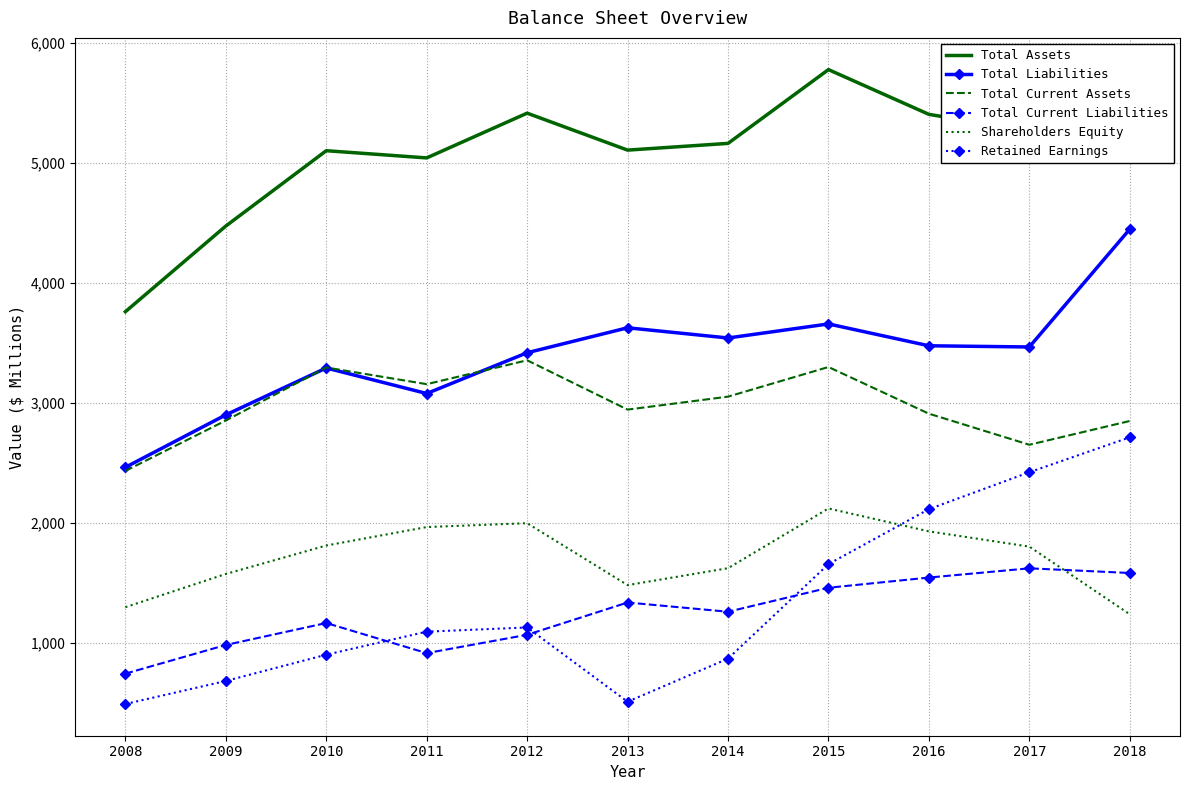

True or false: Retained Earnings has more than 1 points higher than both neighbors.

False